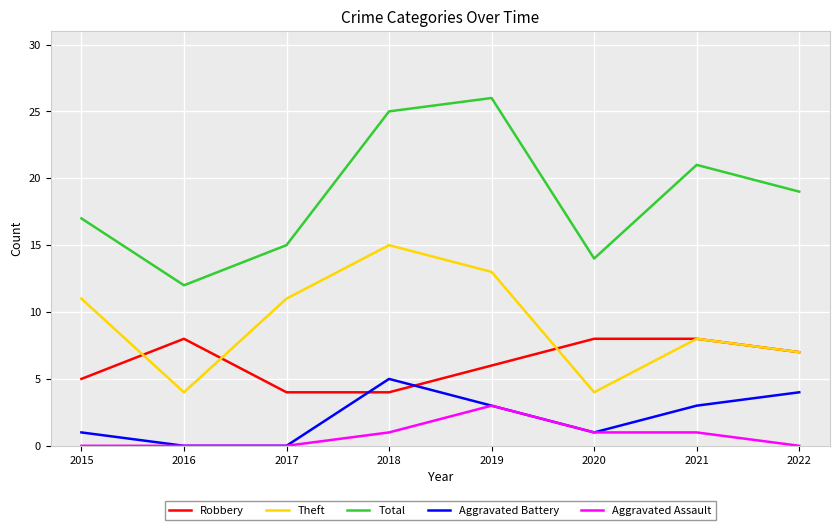

List the labels in order of Total value, smallest first.

2016, 2020, 2017, 2015, 2022, 2021, 2018, 2019